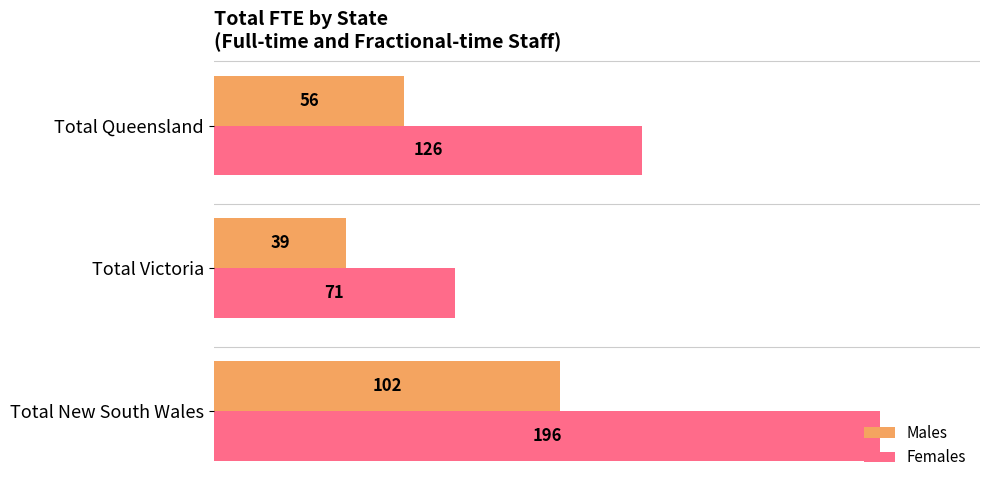

True or false: Females has a value of 196 at Total New South Wales.

True